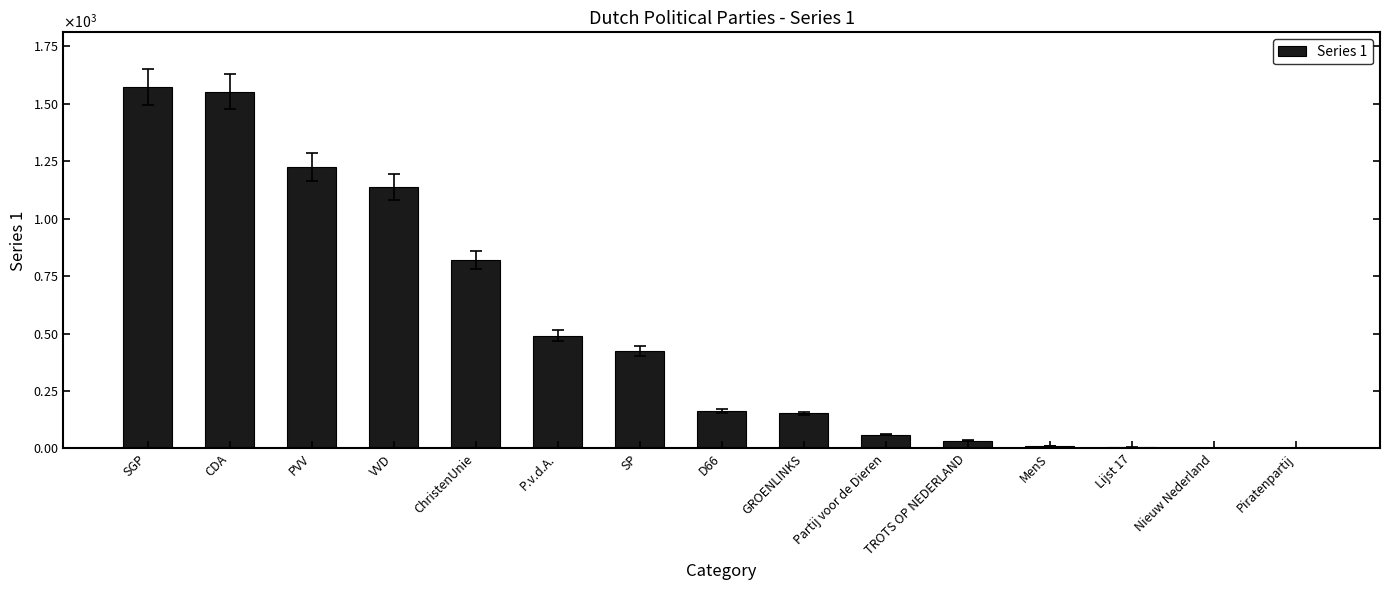

Approximately how many times larger is the value at TROTS OP NEDERLAND compared to D66?

0.2